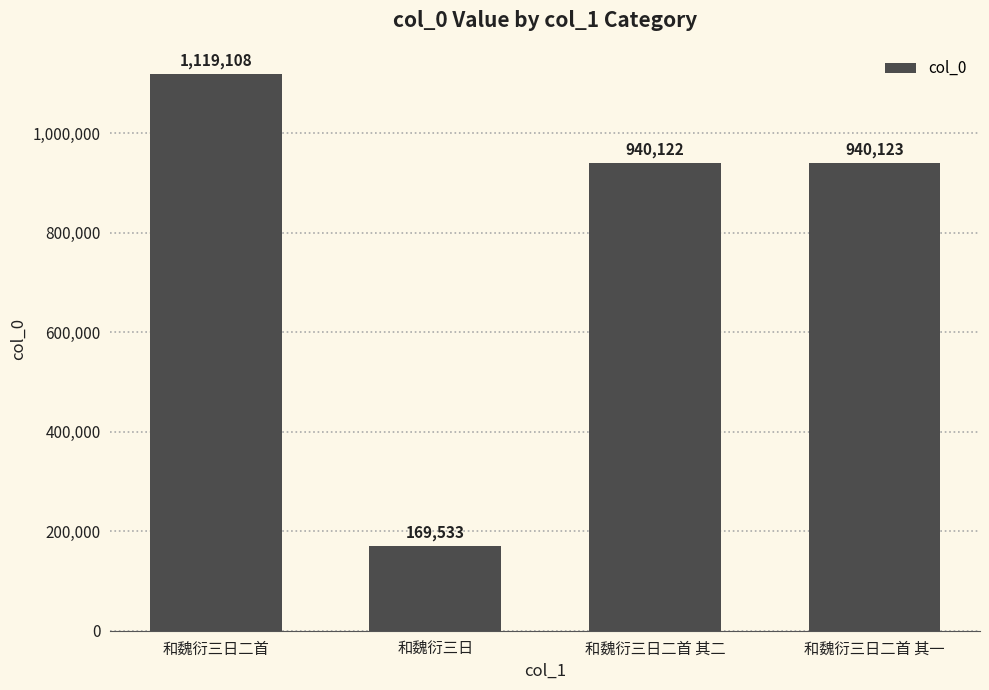

The value at 和魏衍三日二首 其一 is 940123. True or false?

True